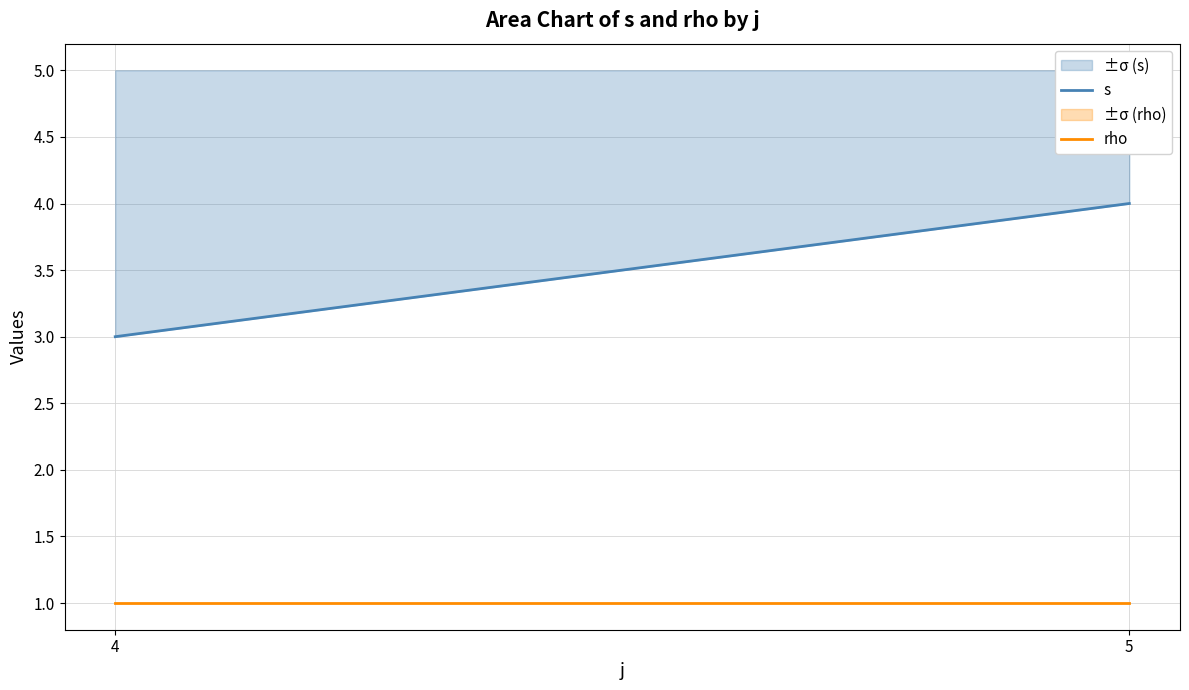

At which label is s closest to 3?

4